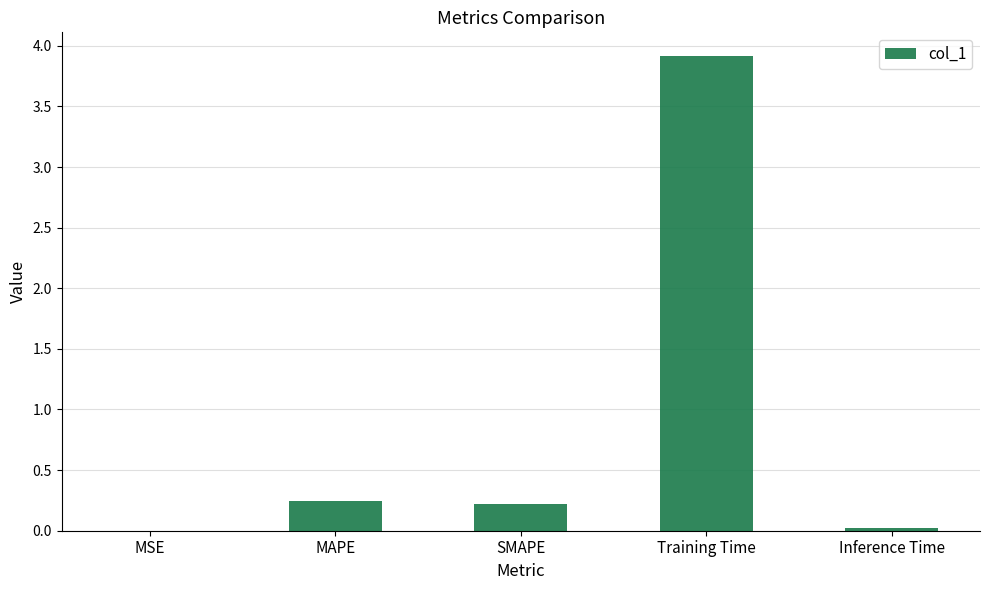

Are the bars horizontal?

No